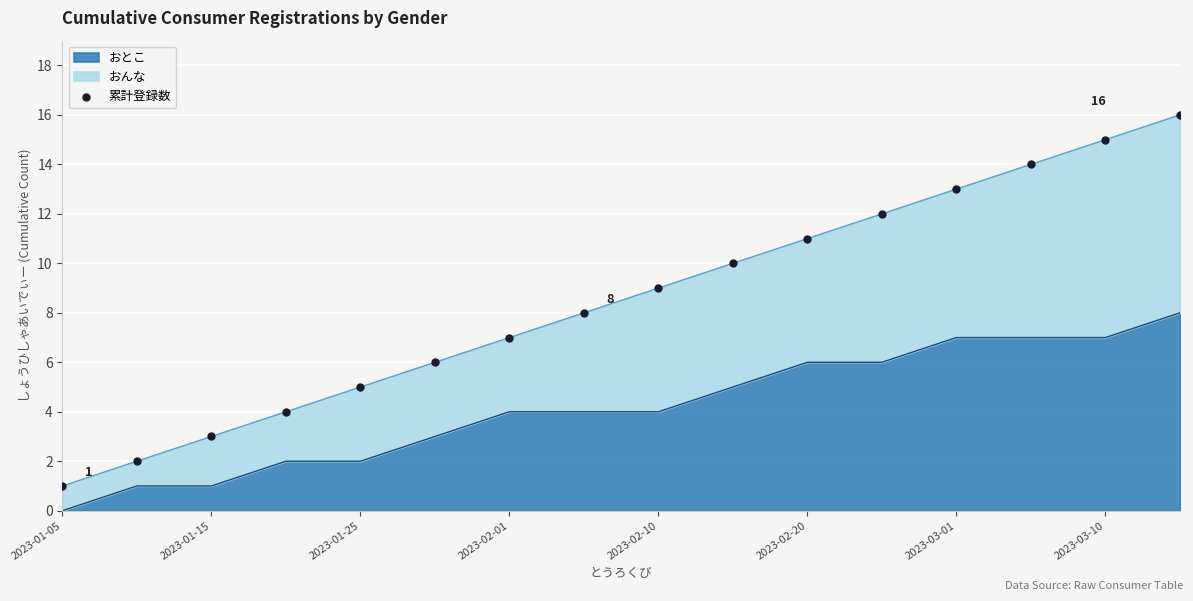

What is the ratio of the value at 9 to the value at 2023-01-05?

10.0